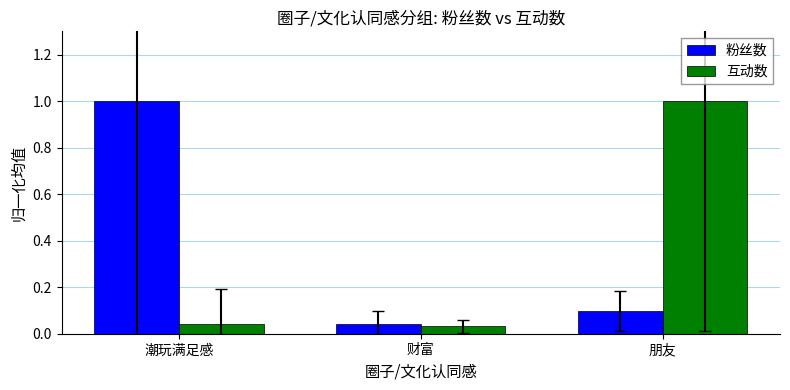

What is the spread (max minus min) of values at 朋友?

0.9